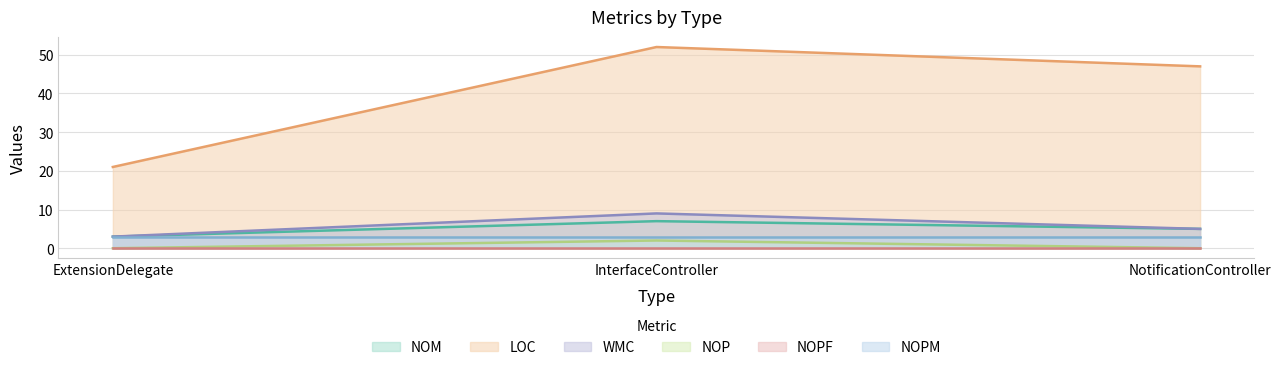

What position from the left is InterfaceController?

2